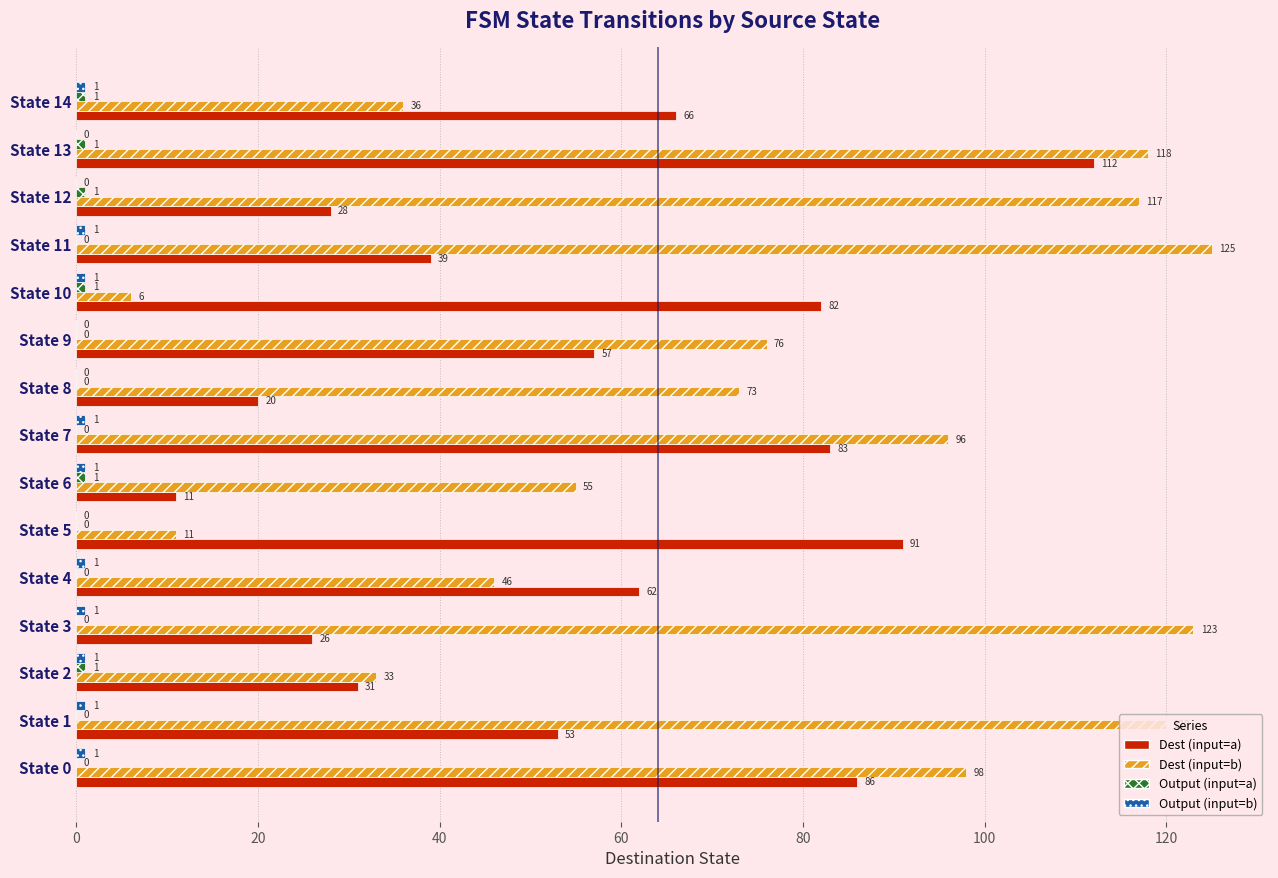

Which category has the highest value across all series?

State 11